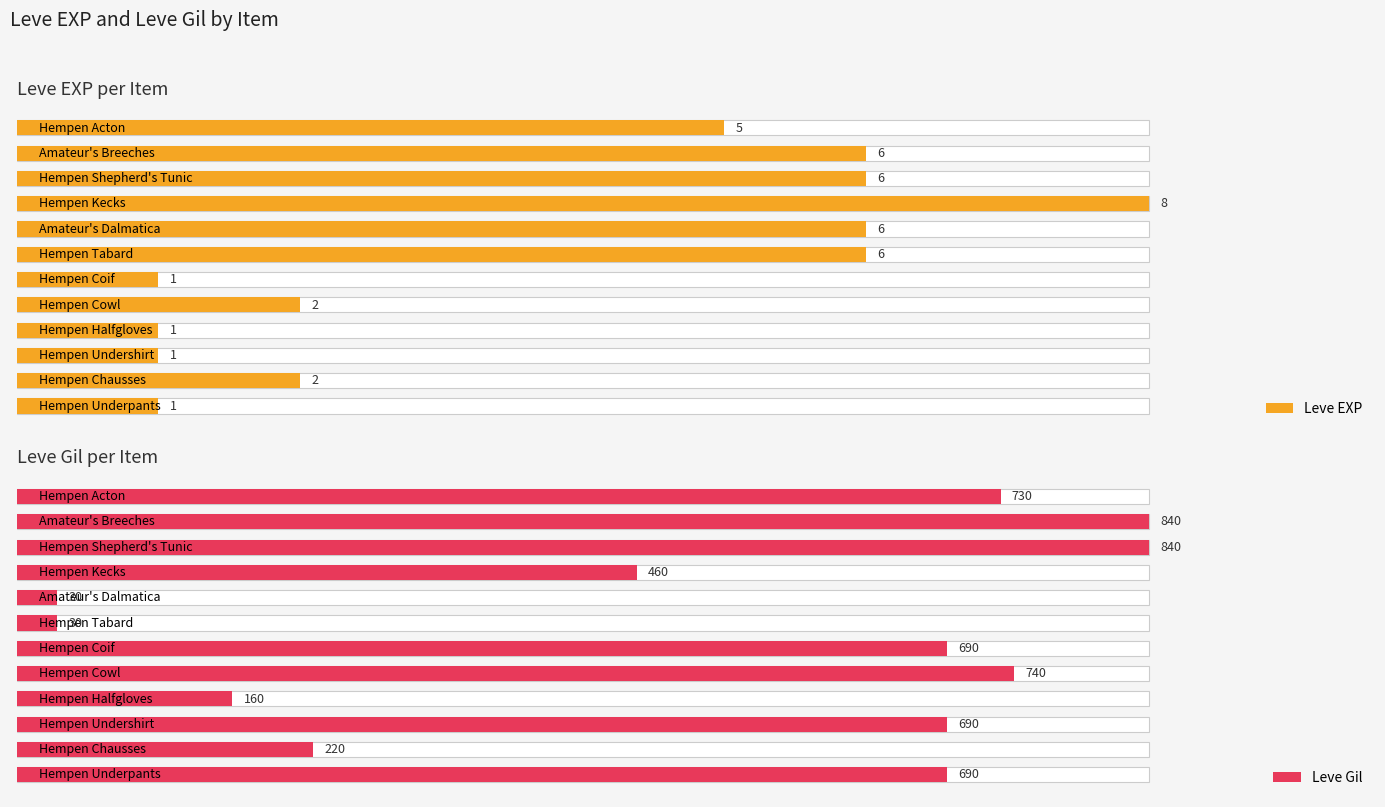

The Leve EXP series shows 43.0 at 4. True or false?

False